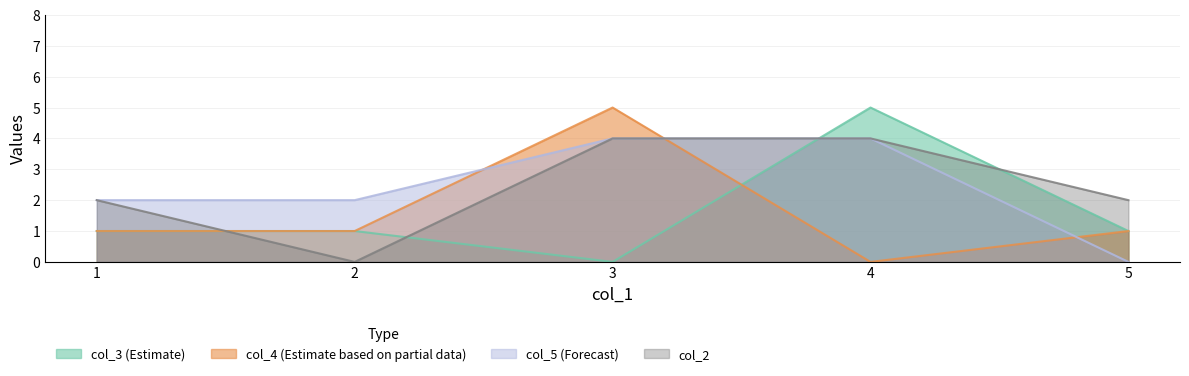

Reading left to right, transcribe all the data shown in this chart.

col_3: 1=1	2=1	3=0	4=5	5=1
col_4: 1=1	2=1	3=5	4=0	5=1
col_5: 1=2	2=2	3=4	4=4	5=0
col_2: 1=2	2=0	3=4	4=4	5=2